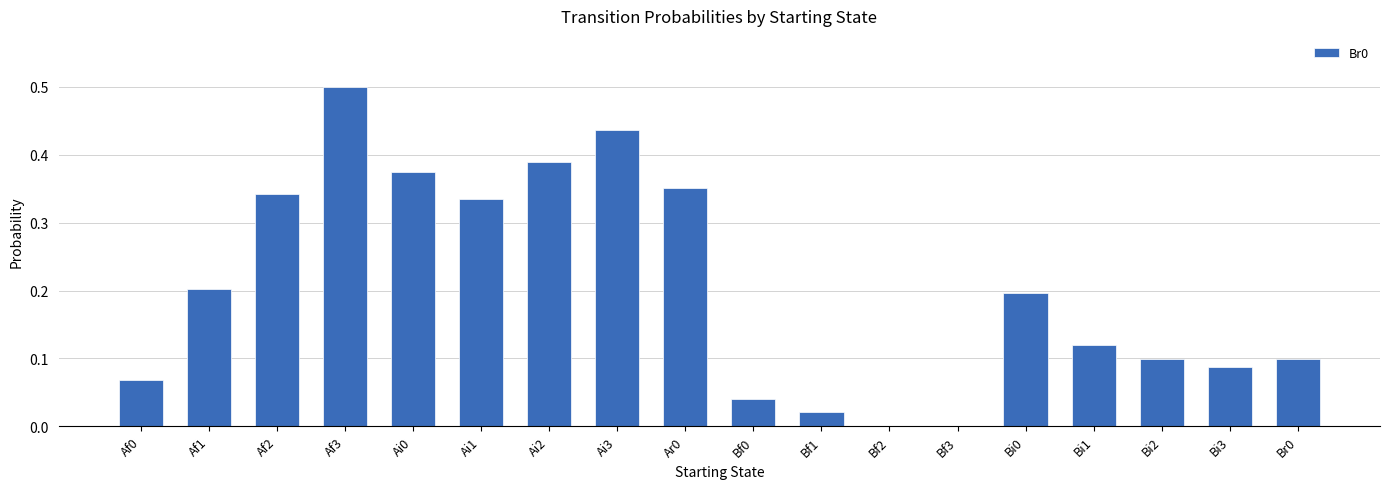

True or false: the data shows 0.5 at Ar0.

False